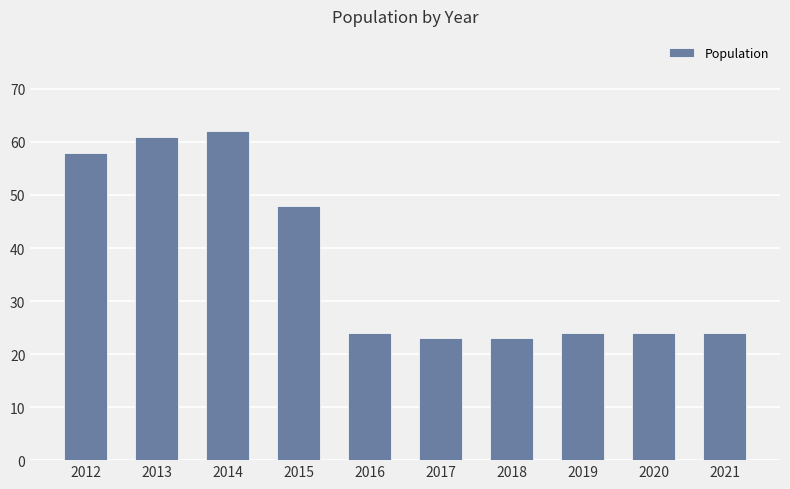

Reading left to right, what are all the values shown in this chart?

58	61	62	48	24	23	23	24	24	24